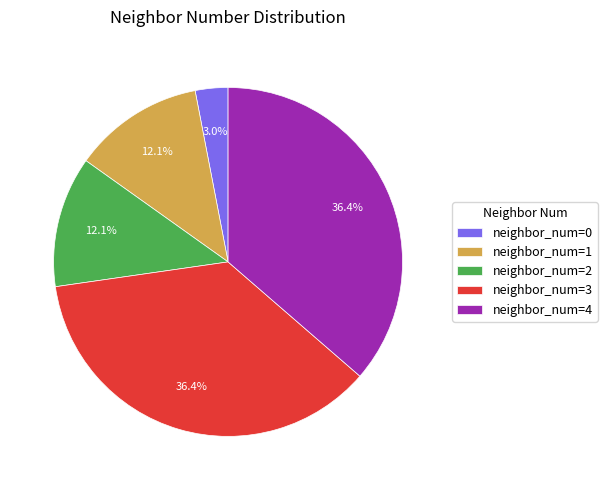

To the nearest percent, what is the difference between the largest and smallest slice percentages?

33%